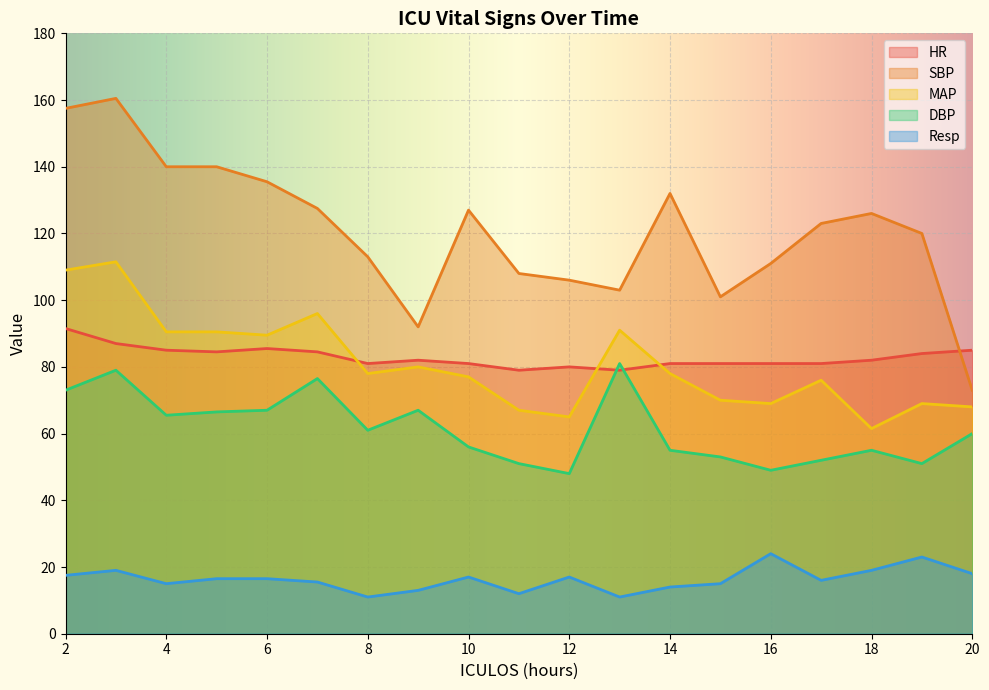

Which series has the largest total across all categories?

SBP